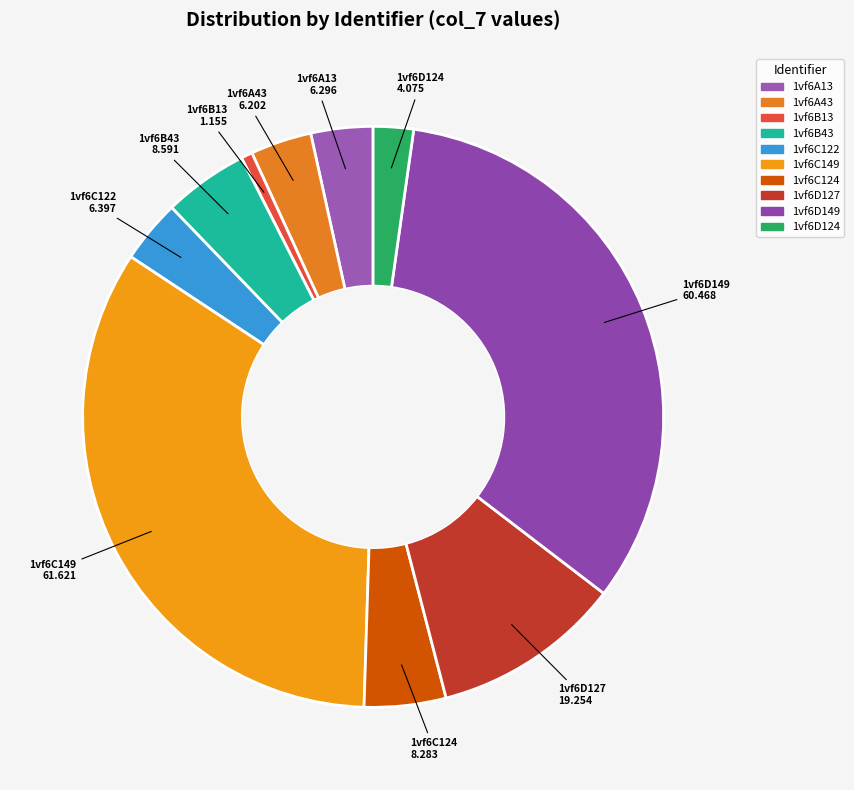

What is the largest slice in the pie chart?

1vf6C149